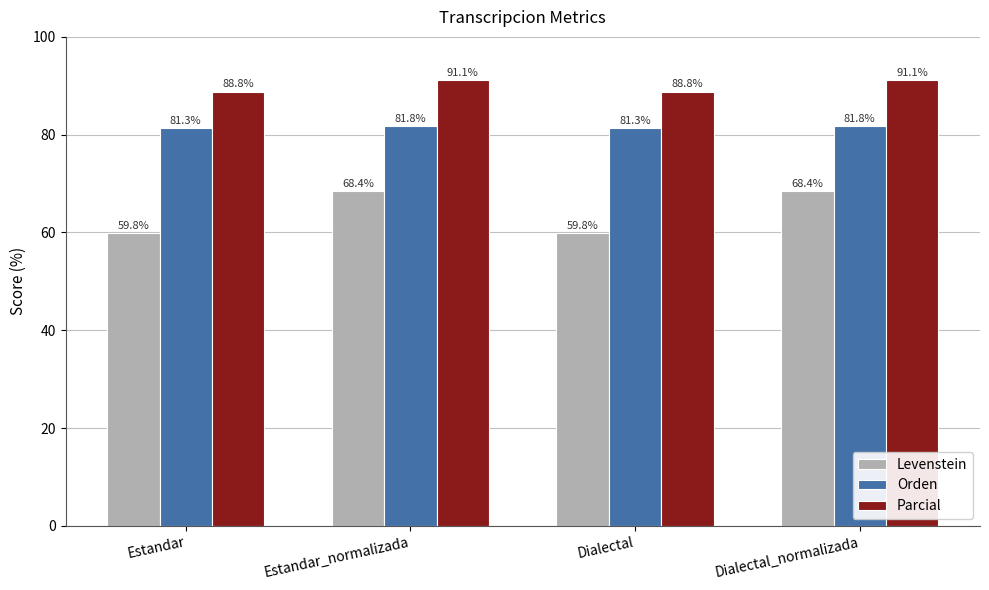

What is the approximate value of Levenstein at Dialectal_normalizada?

68.4